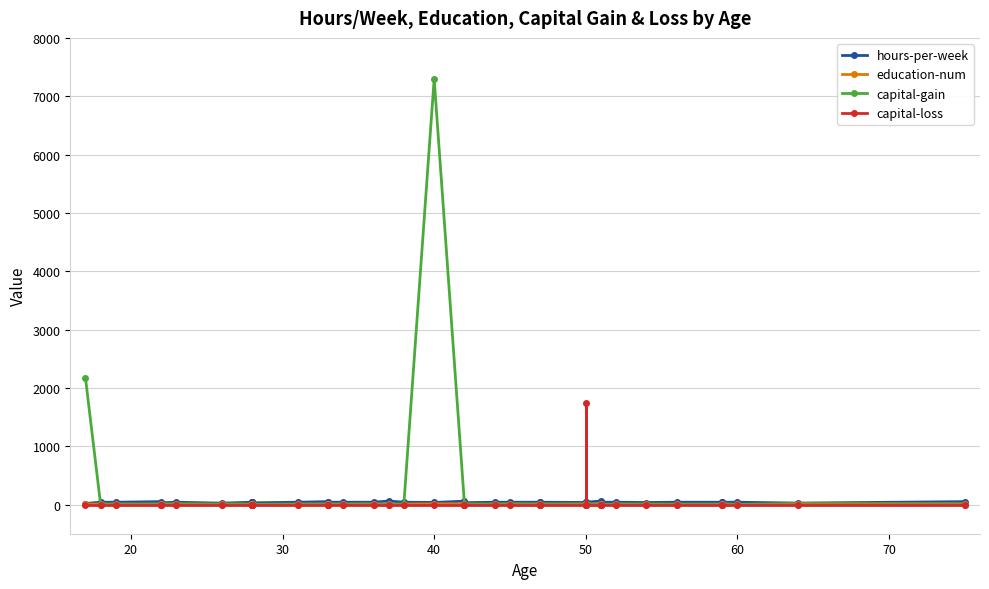

Does the chart have visible grid lines?

Yes